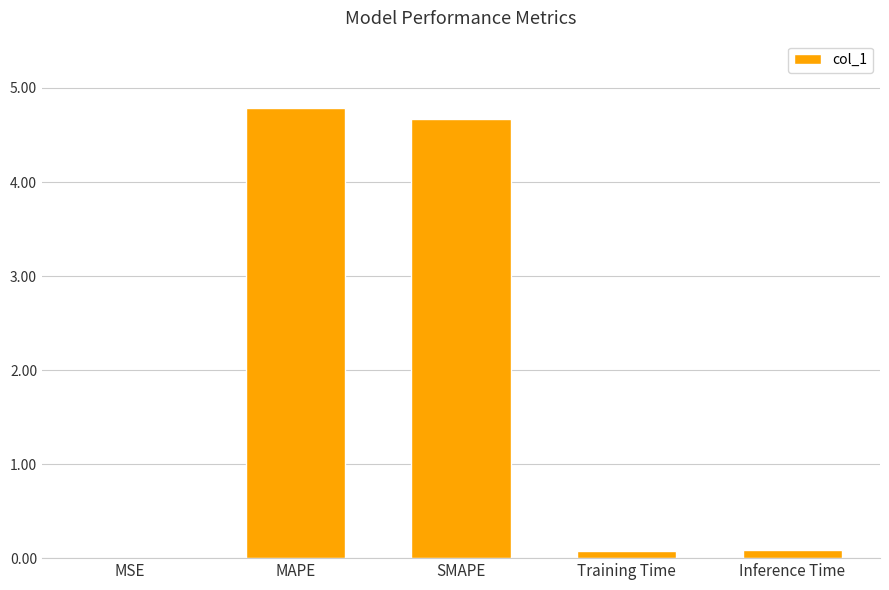

What is the greatest value displayed?

4.8